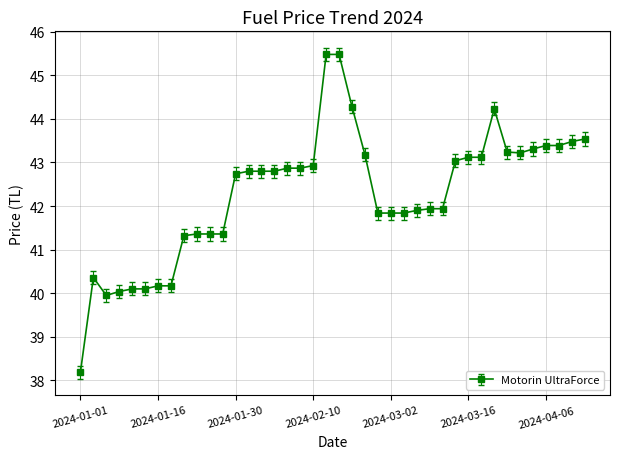

What is the sum of all values?

1691.1